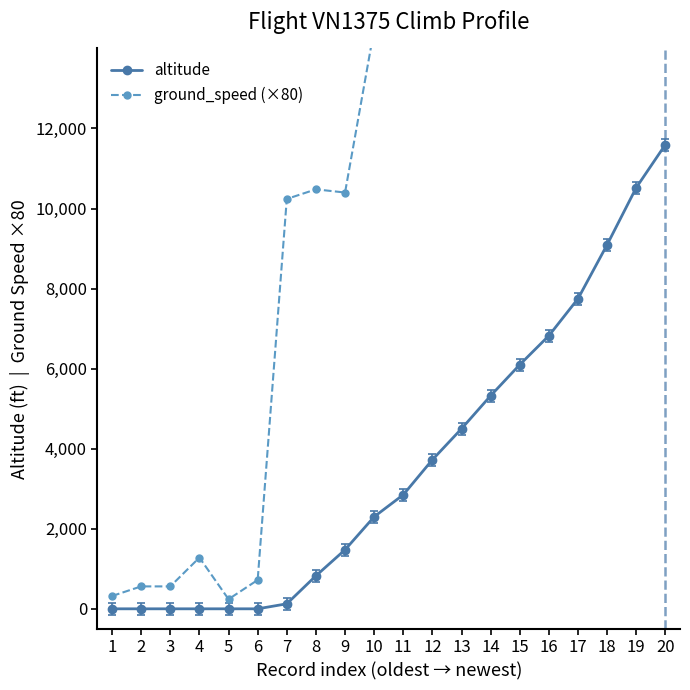

How many values in the ground_speed (×80) series exceed 17200?

9